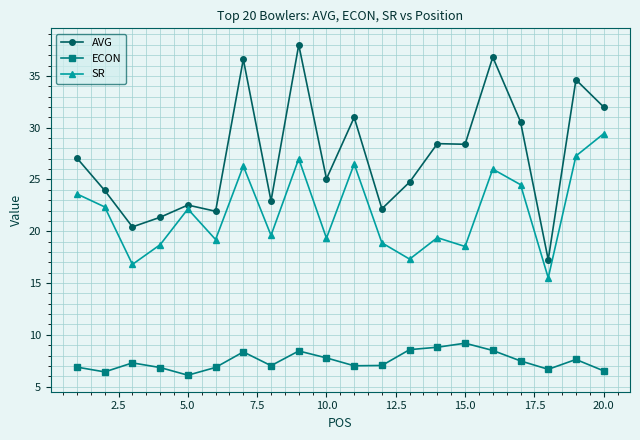

What is the value of the SR point at the 12th from the left?

18.9